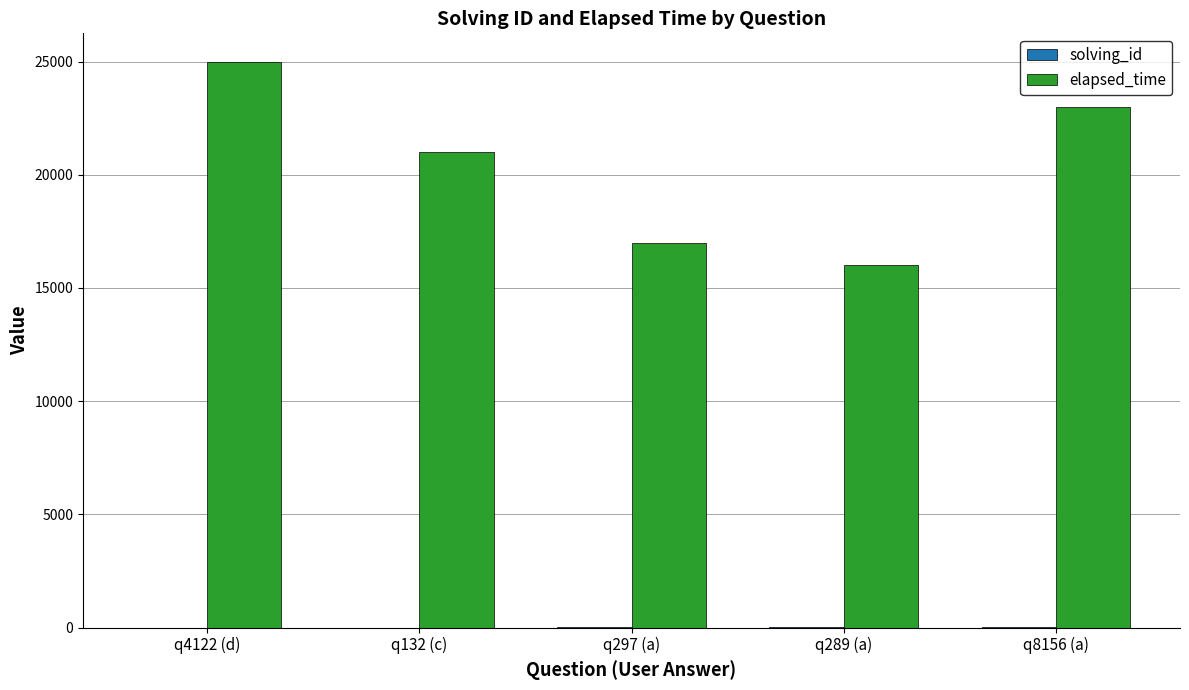

Count the number of categories in the chart.

5